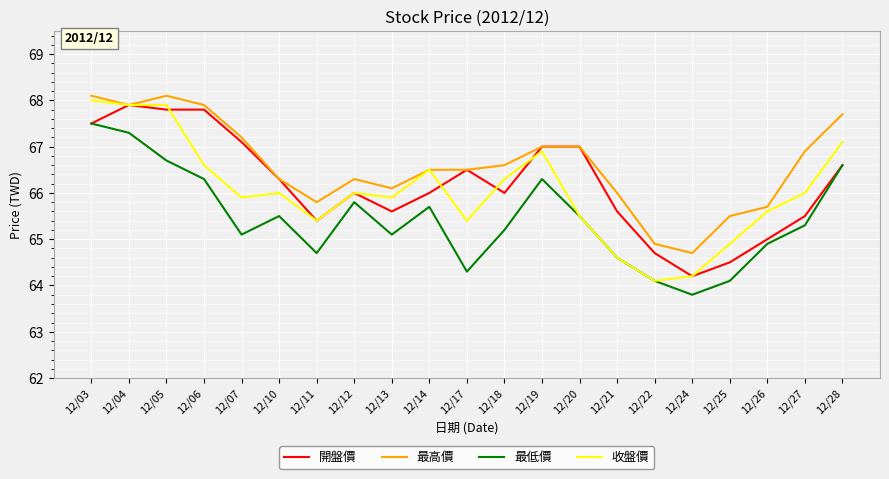

What is the lowest value of the 最高價 series?

64.7